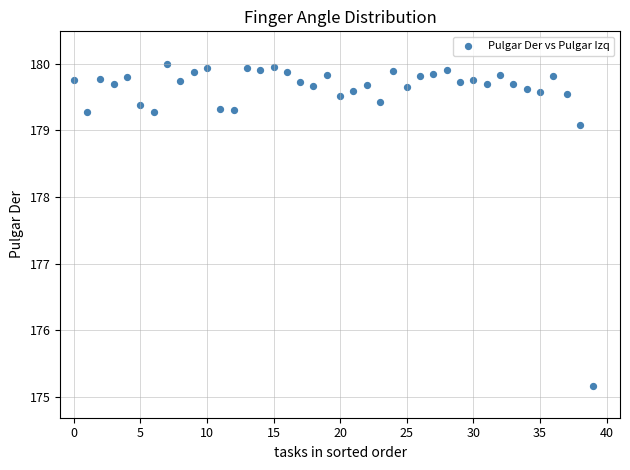

What Y value in the scatter plot is closest to 177?

175.2